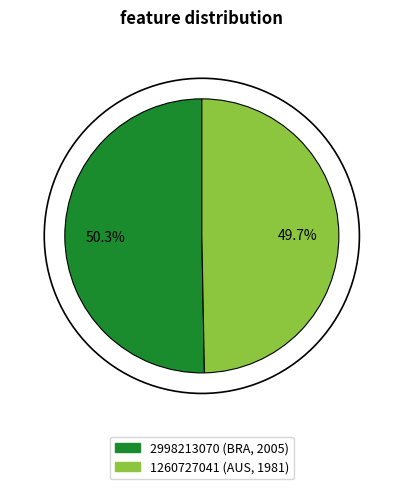

True or false: 2998213070 accounts for 50% of the total.

True